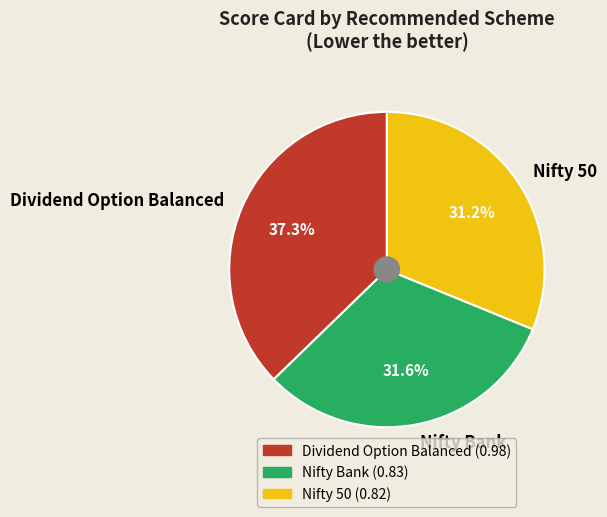

How many slices are in this pie chart?

3